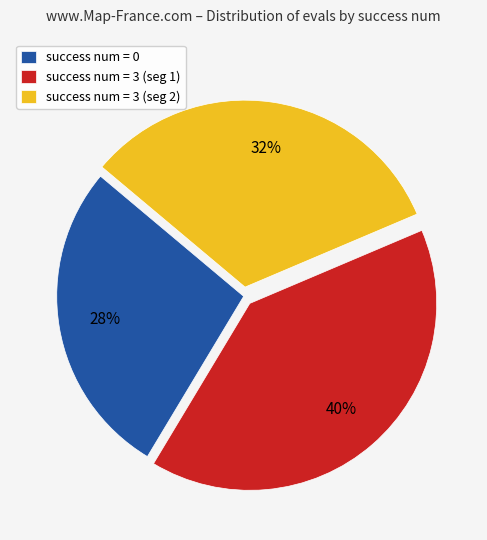

The success num = 0 slice represents 41% of the pie. True or false?

False